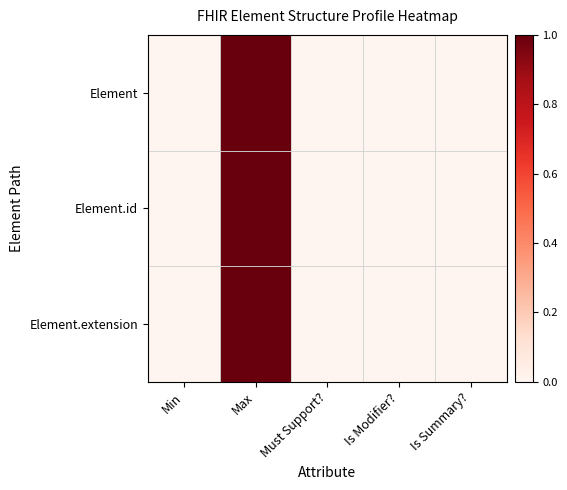

Reading right to left, list all the values displayed in this chart.

Element: Is Summary?=0	Is Modifier?=0	Must Support?=0	Max=1	Min=0
Element.id: Is Summary?=0	Is Modifier?=0	Must Support?=0	Max=1	Min=0
Element.extension: Is Summary?=0	Is Modifier?=0	Must Support?=0	Max=1	Min=0